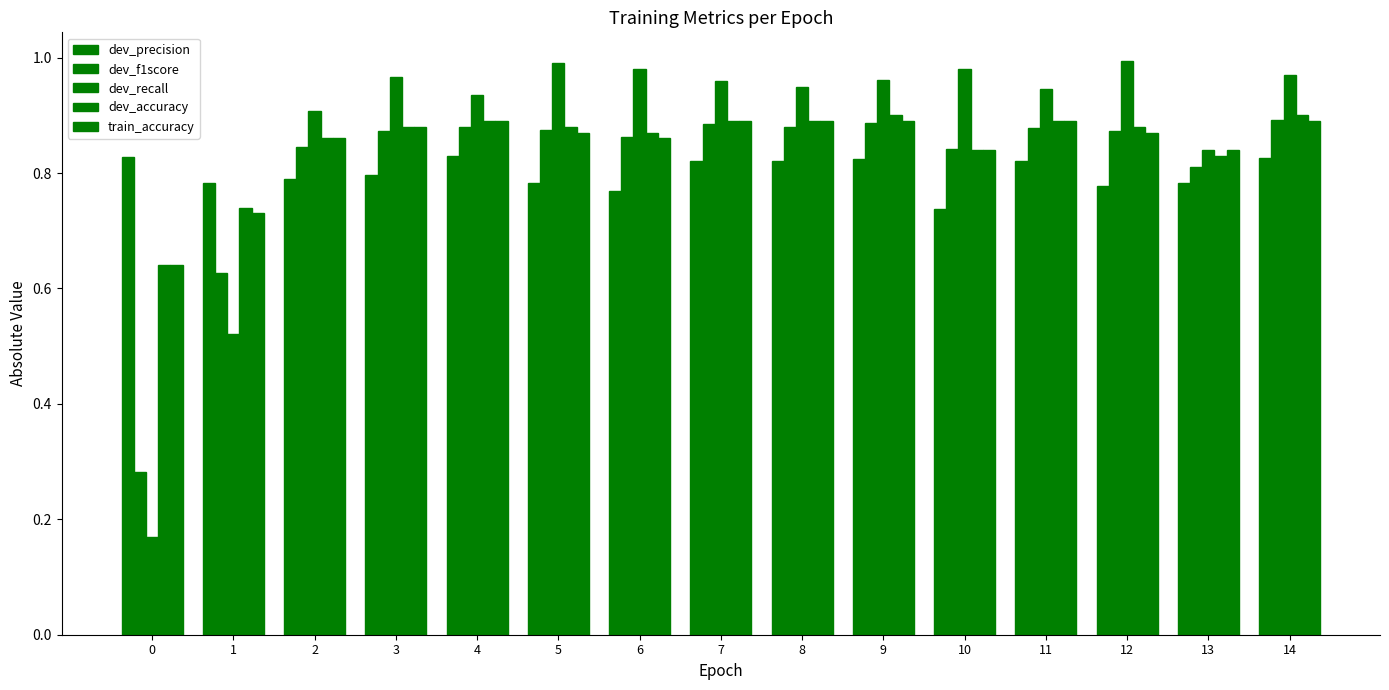

List the labels in order of train_accuracy value, largest first.

4, 7, 8, 9, 11, 14, 3, 5, 12, 2, 6, 10, 13, 1, 0